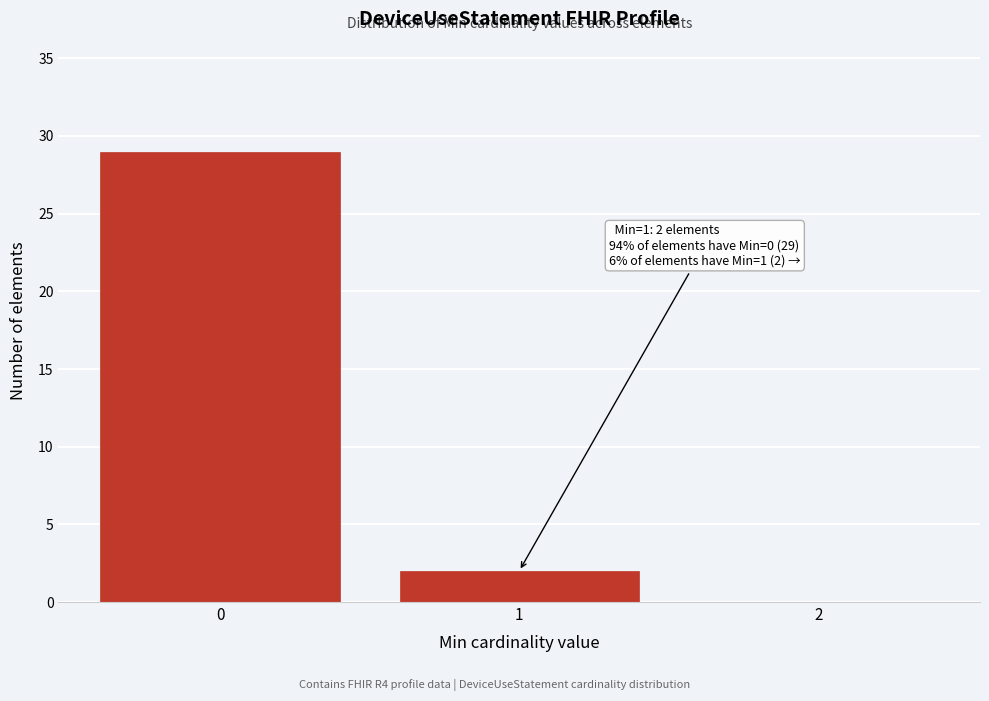

Which range on the x-axis has the tallest bar?

-0.5 to 0.5